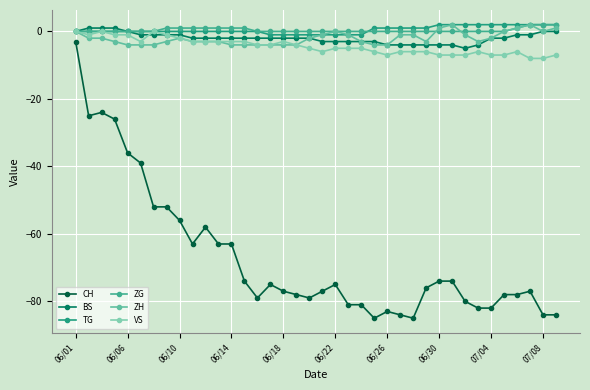

At how many categories does at least one series exceed 0?

25